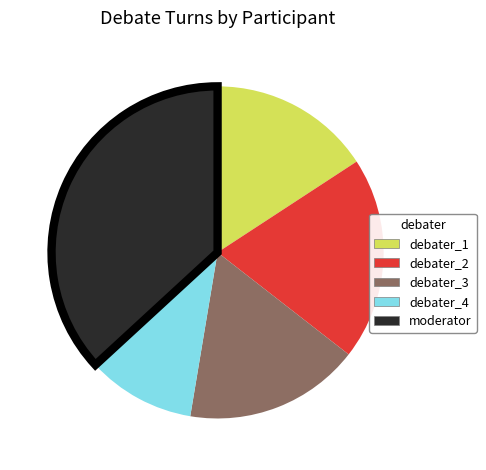

Rank the categories by value from highest to lowest.

moderator, debater_2, debater_3, debater_1, debater_4